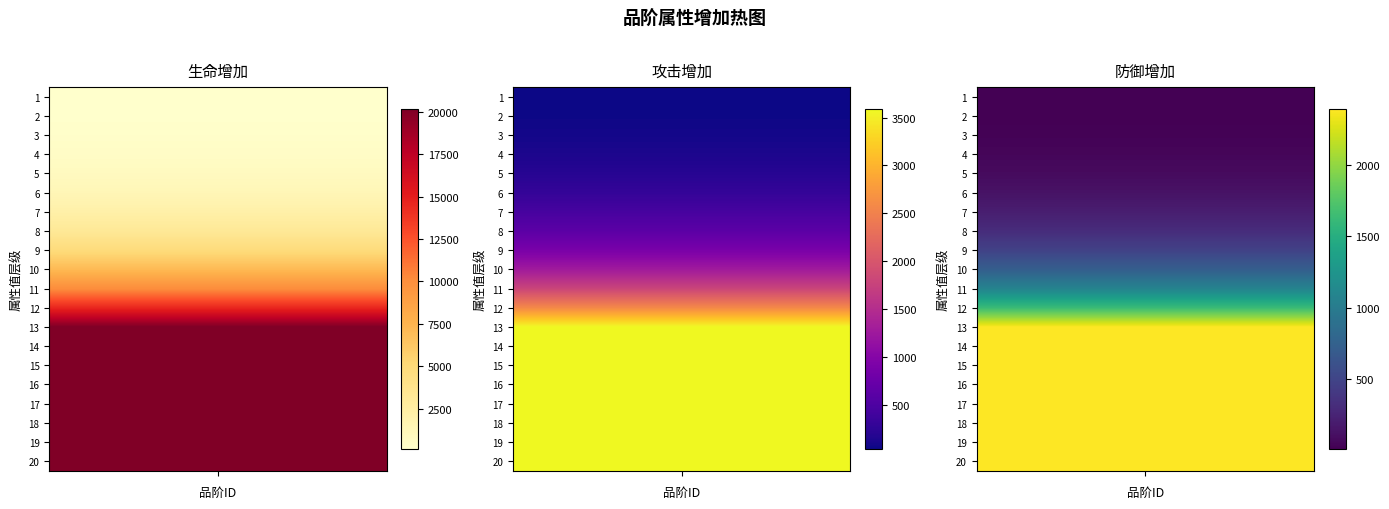

At 12, list the series in order from smallest to largest.

防御增加, 攻击增加, 生命增加